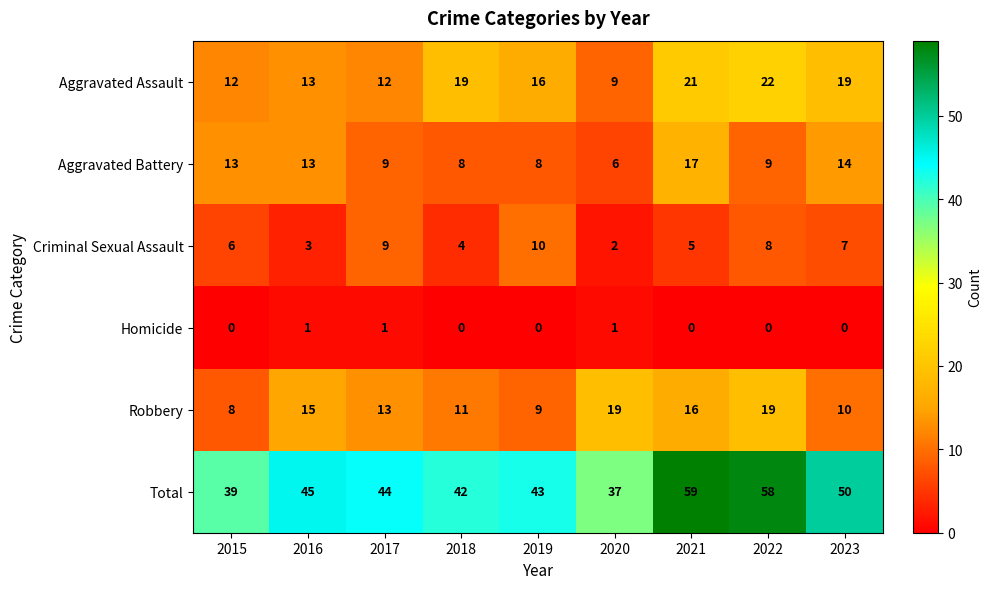

What is the spread (max minus min) of values at 2015?

39